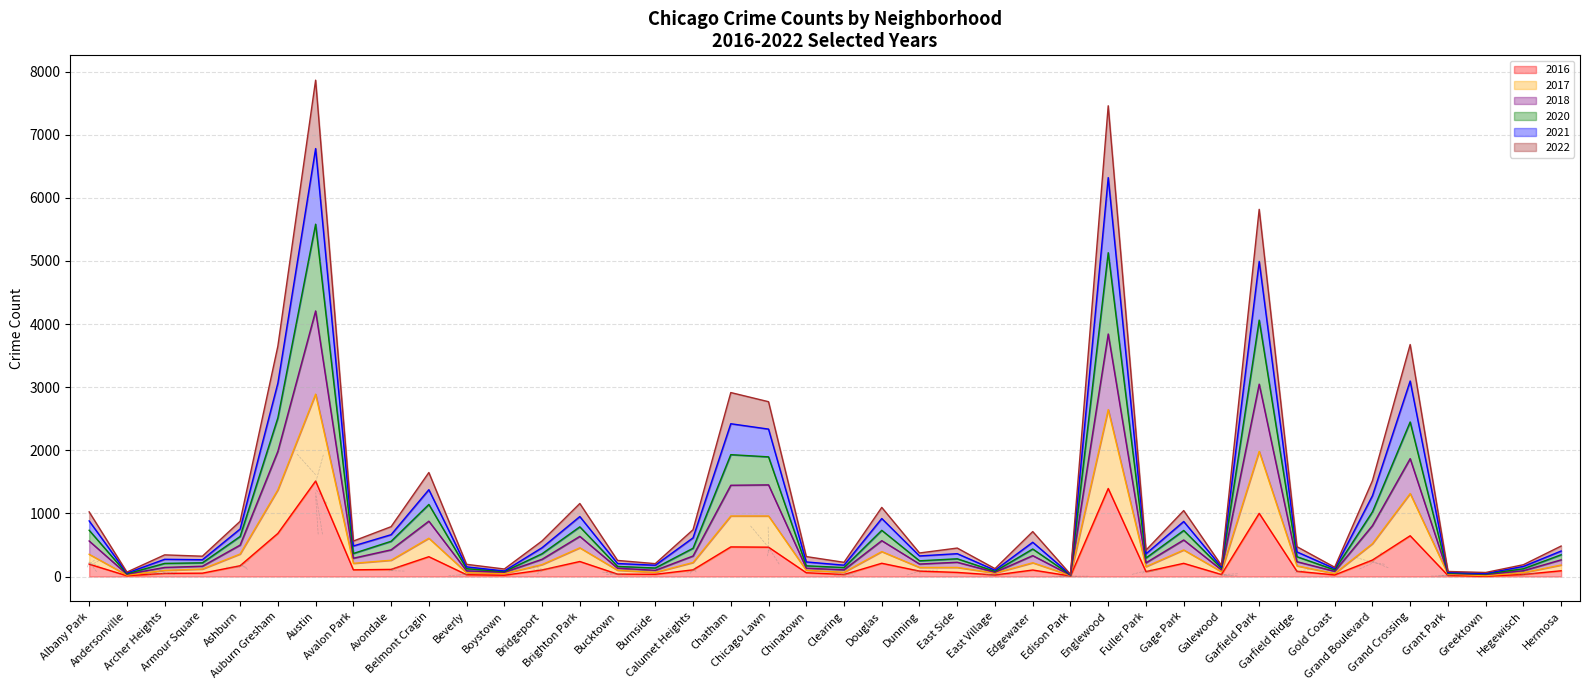

How many lines are shown in the chart?

6